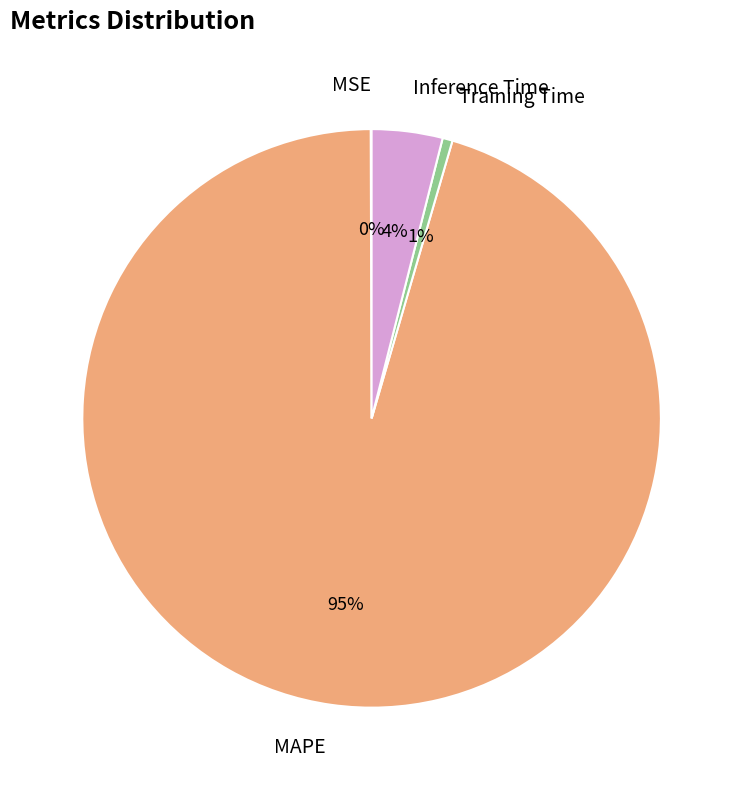

Which slice is the largest?

MAPE